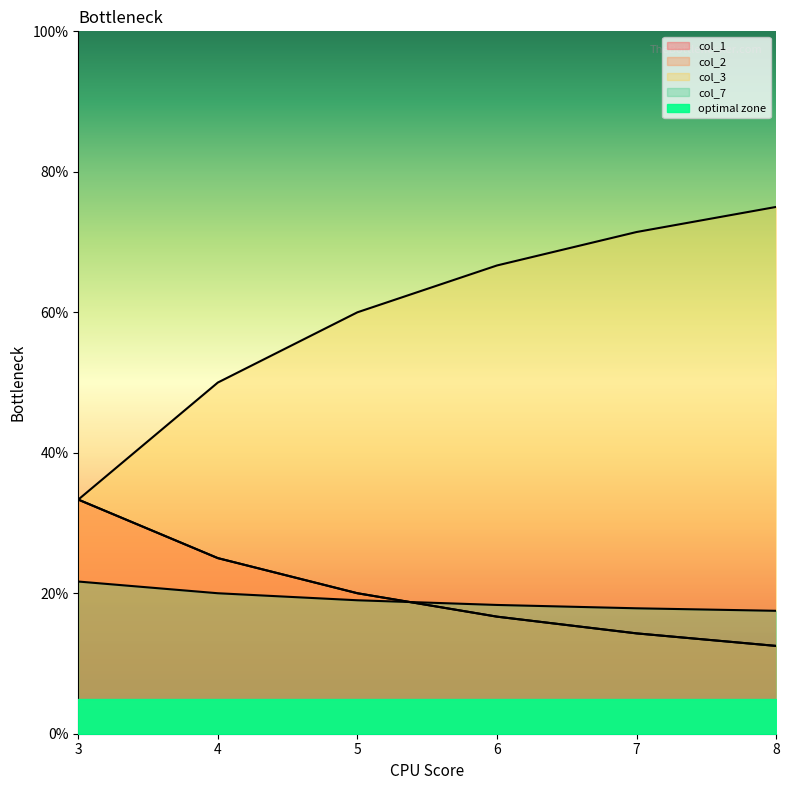

Rank the series at 5 from highest to lowest value.

col_3_line, col_1_line, col_2_line, col_7_line